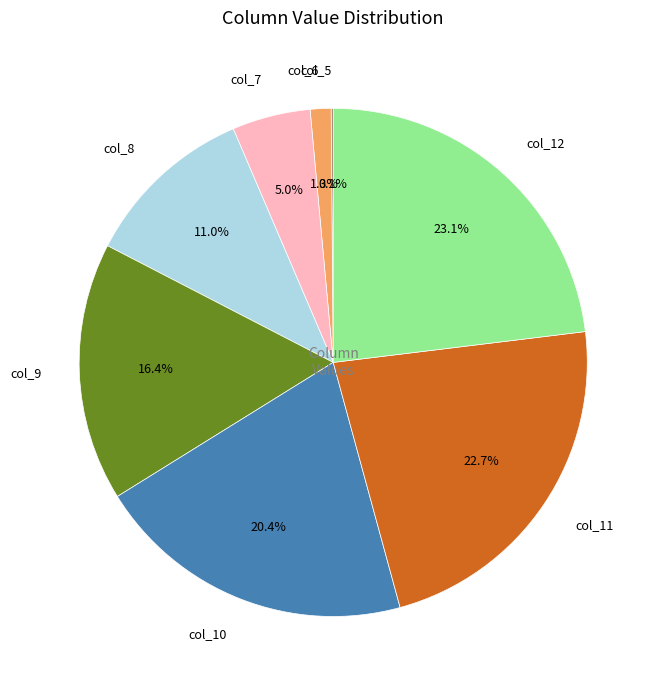

How much of the chart is everything except col_6?

98.7%